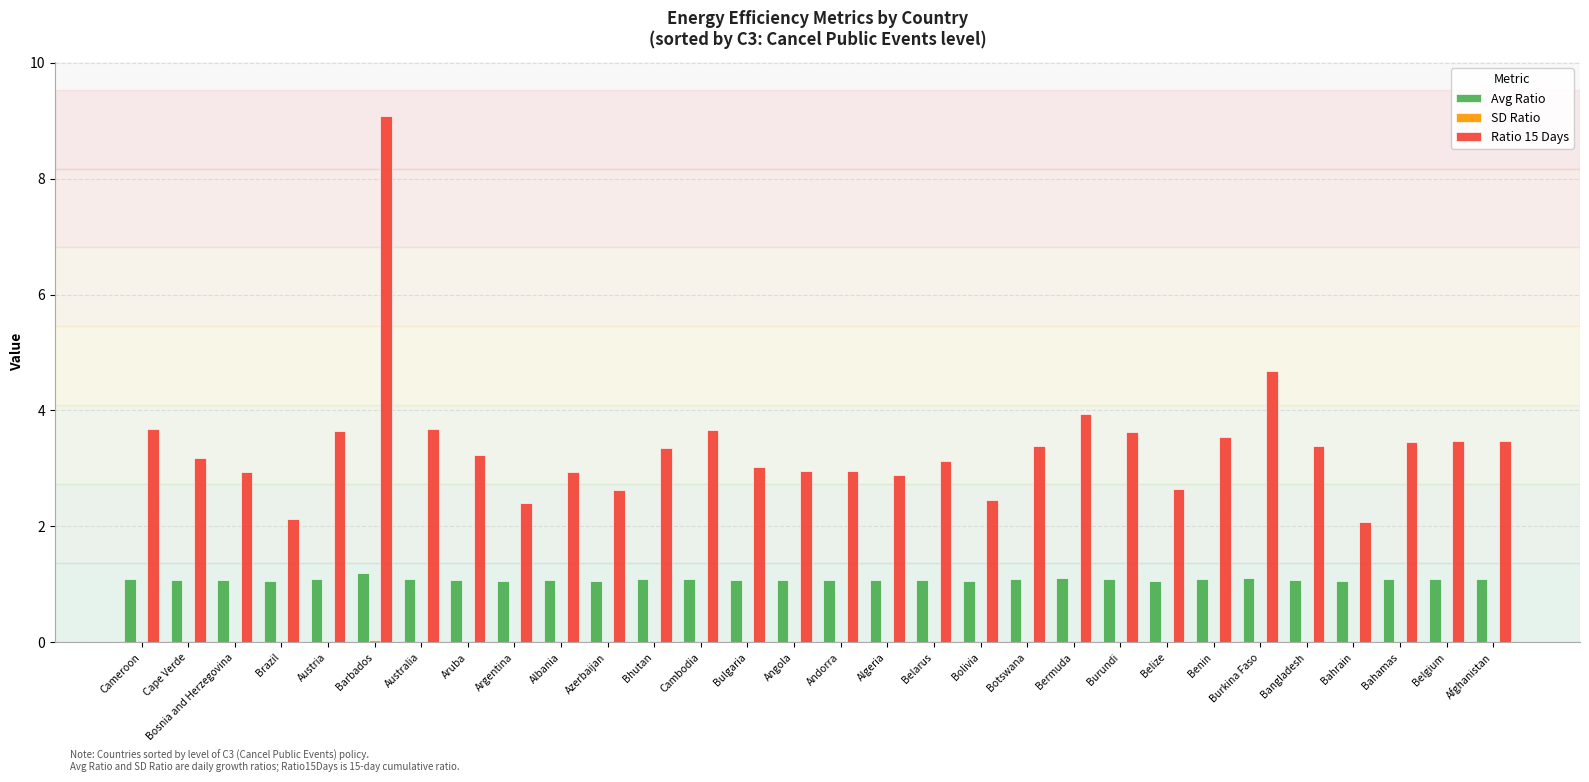

The Avg Ratio series shows 1.8 at Belarus. True or false?

False